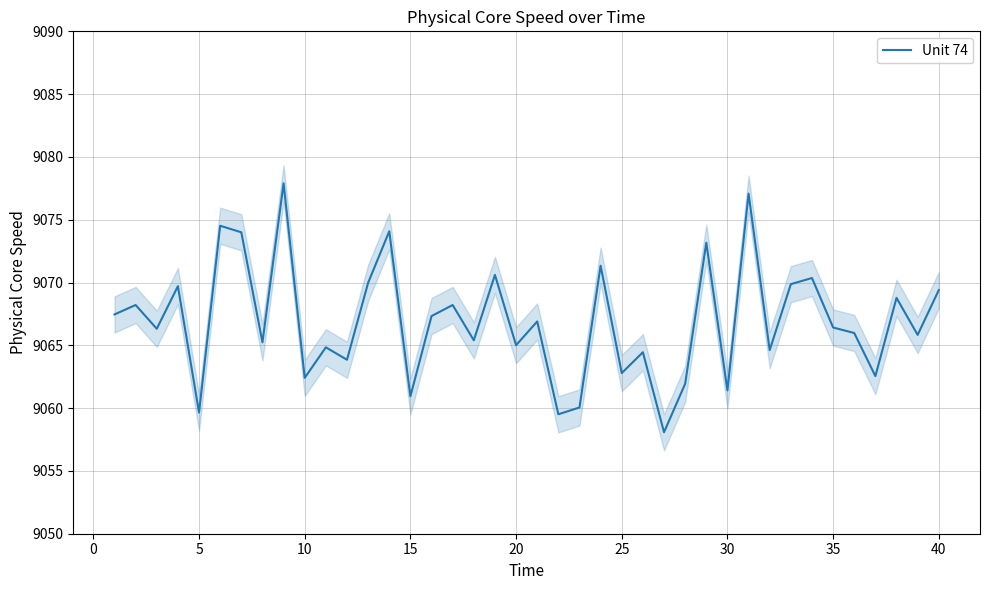

Reading right to left, list all the values displayed in this chart.

9069.4	9065.8	9068.8	9062.5	9066.0	9066.4	9070.4	9069.9	9064.6	9077.1	9061.4	9073.2	9061.9	9058.1	9064.5	9062.8	9071.3	9060.0	9059.5	9066.9	9065.0	9070.6	9065.4	9068.2	9067.3	9060.9	9074.1	9070.0	9063.9	9064.8	9062.4	9077.9	9065.2	9074.0	9074.5	9059.6	9069.7	9066.3	9068.2	9067.5